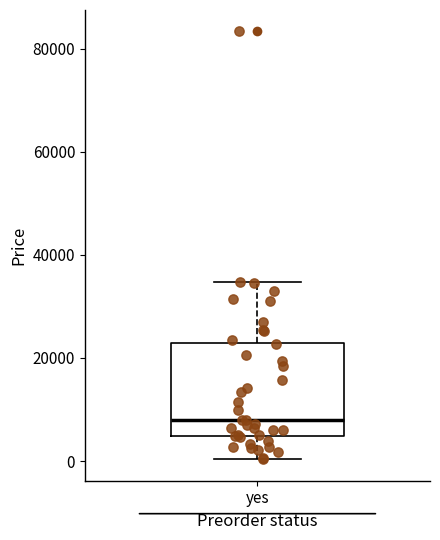

Where does the lower whisker of the box for yes end on the y-axis? The values are not printed on the chart, so give them approximately, as read against the axis.

0